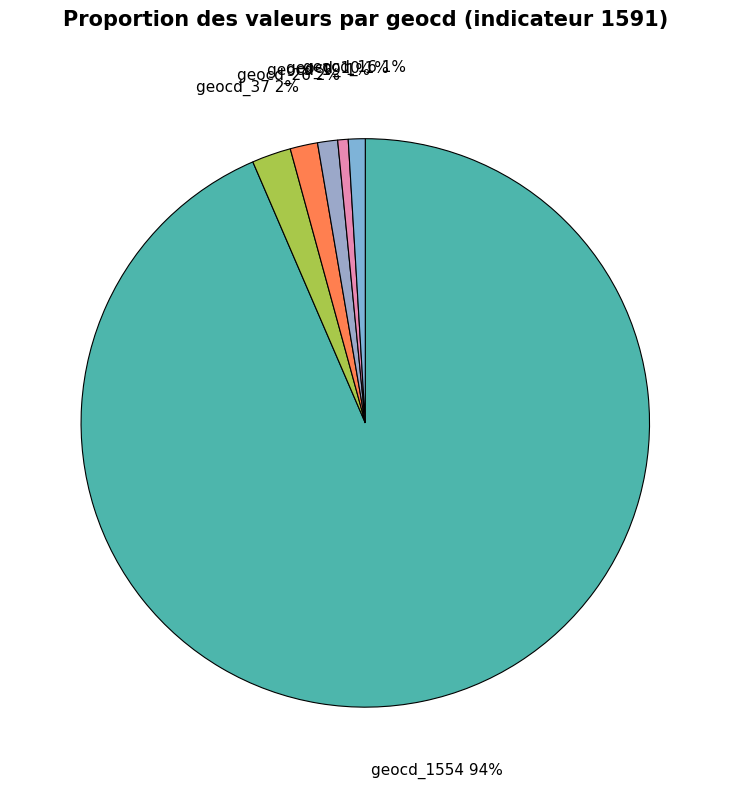

Count the number of slices in the pie.

6